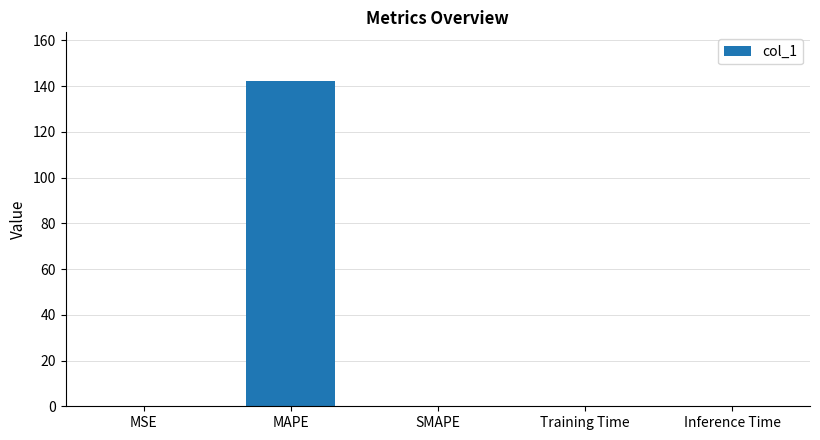

What is the change in value from MAPE to Inference Time?

-142.2